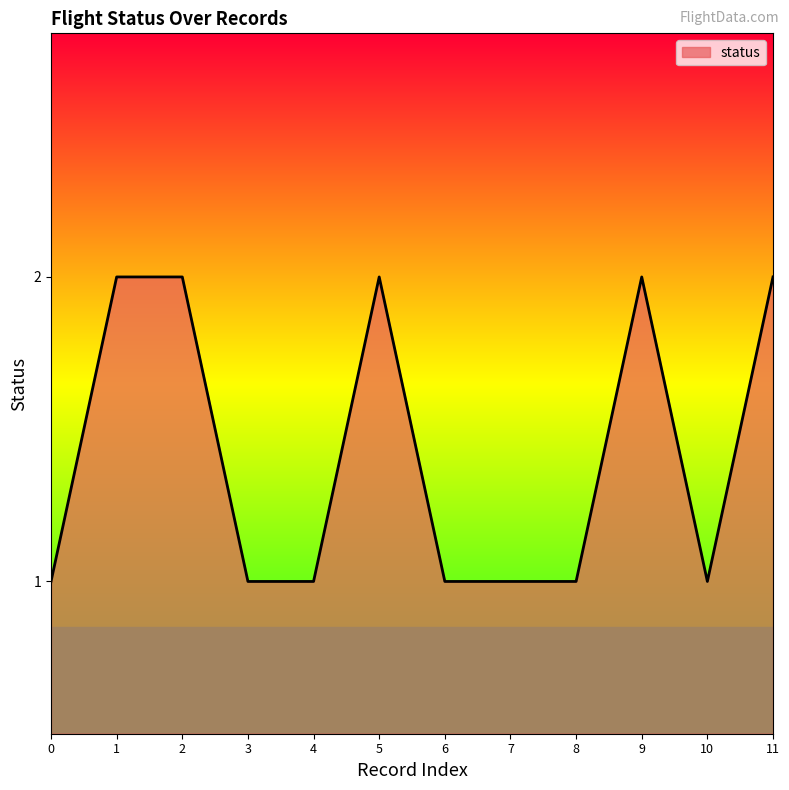

True or false: the data shows 0 at 6.

False